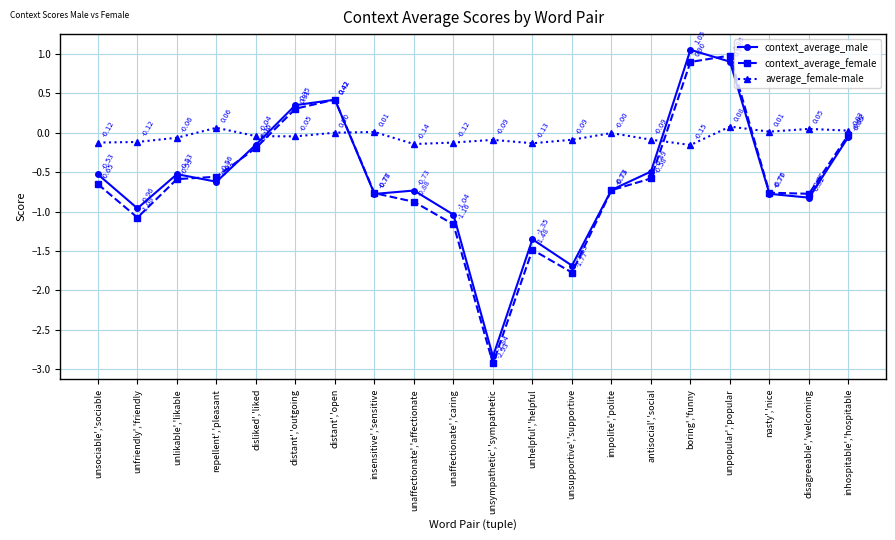

How many interior local valleys does the context_average_female series have?

4